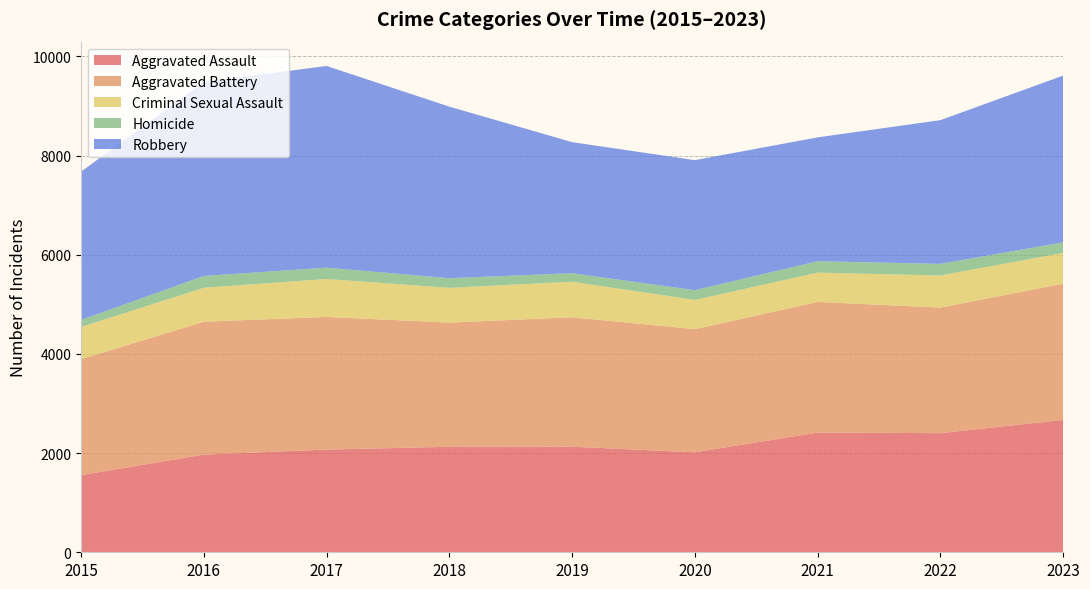

Reading right to left, what are all the values shown in this chart?

Aggravated Assault: 2669	2402	2414	2016	2129	2127	2071	1969	1554
Aggravated Battery: 2747	2532	2634	2483	2610	2504	2674	2680	2339
Criminal Sexual Assault: 620	647	591	589	716	701	766	684	649
Homicide: 214	234	230	197	172	194	228	238	143
Robbery: 3362	2898	2497	2622	2643	3460	4067	3911	2990